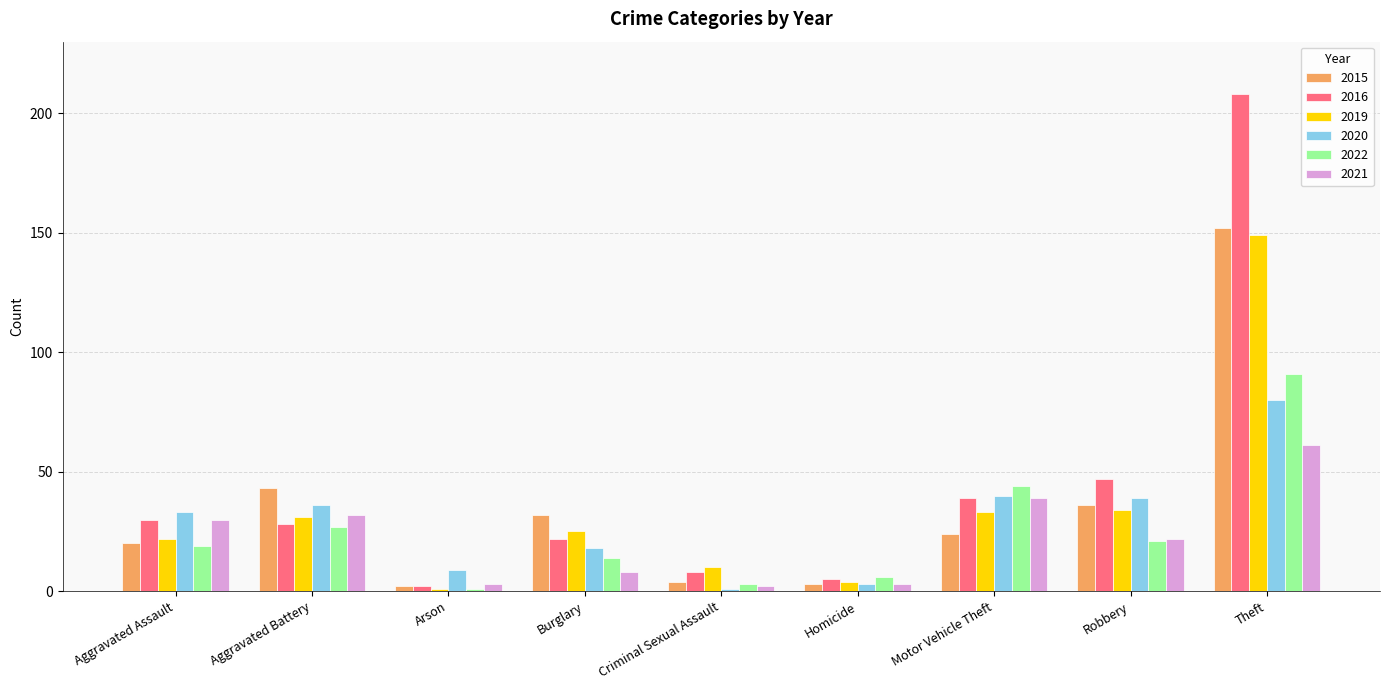

What is the greatest value displayed?

208